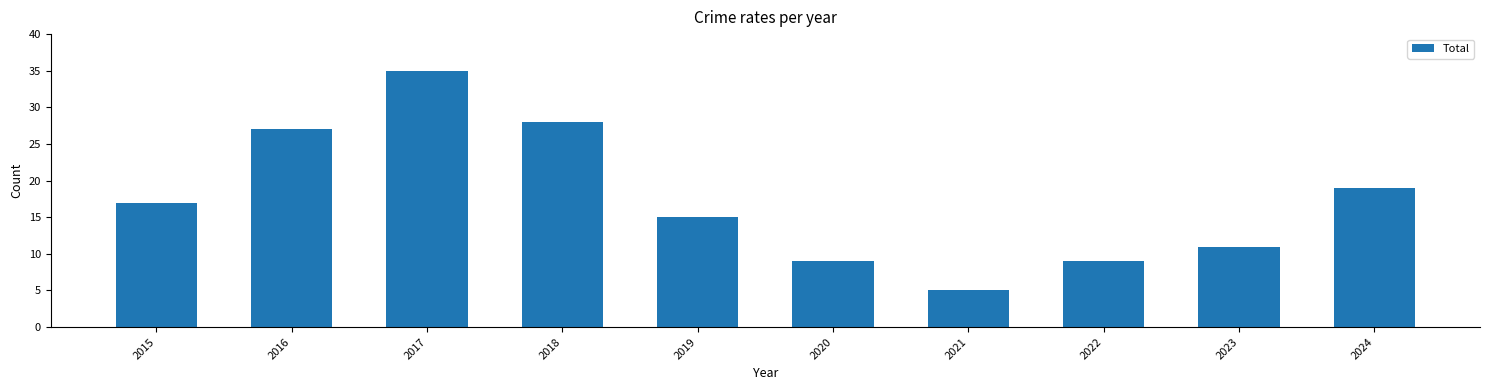

Which label corresponds to the smallest value in the chart?

2021